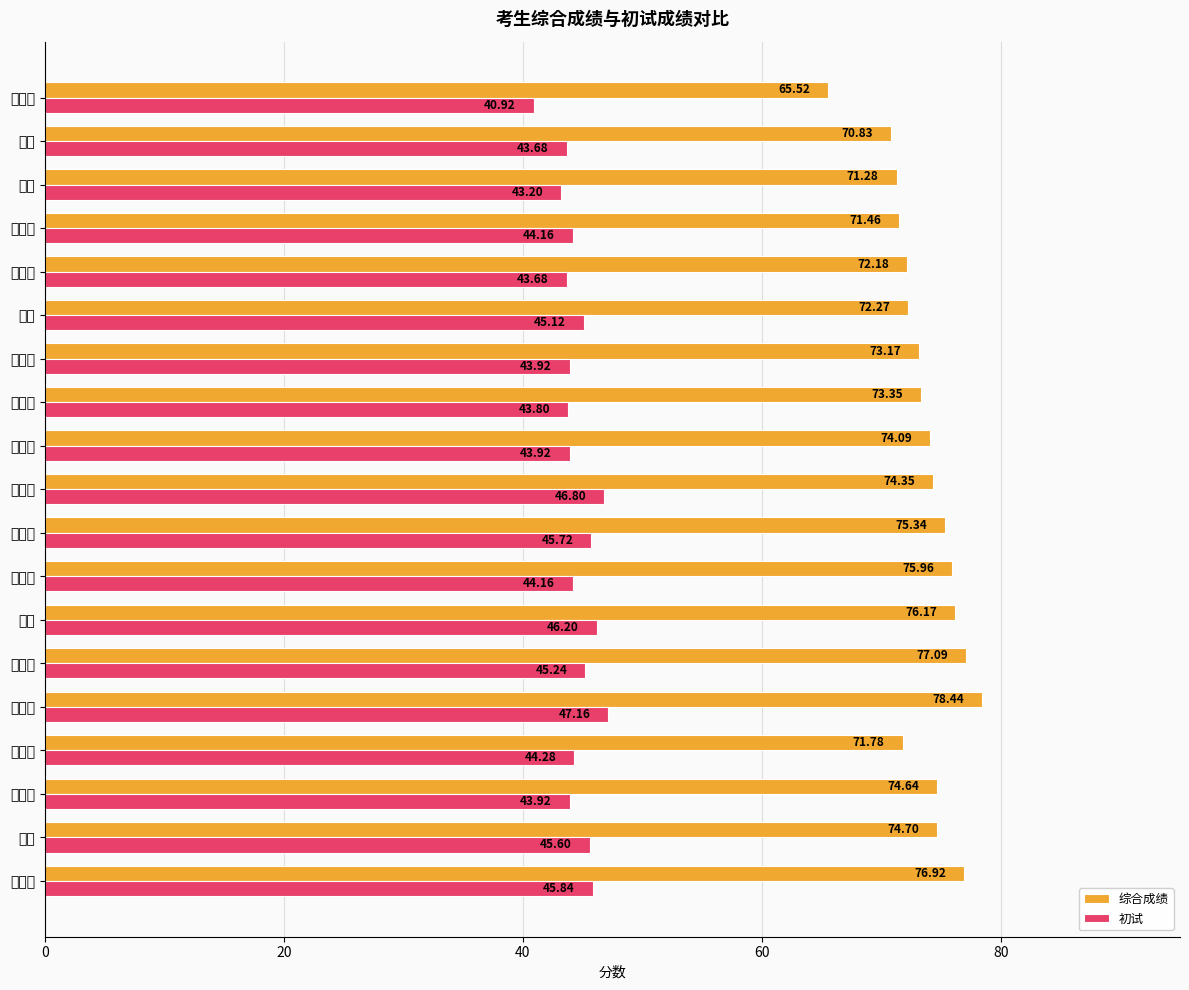

Is the value of 初试 at 陈彻 greater than the value of 综合成绩 at 章金鹏?

No